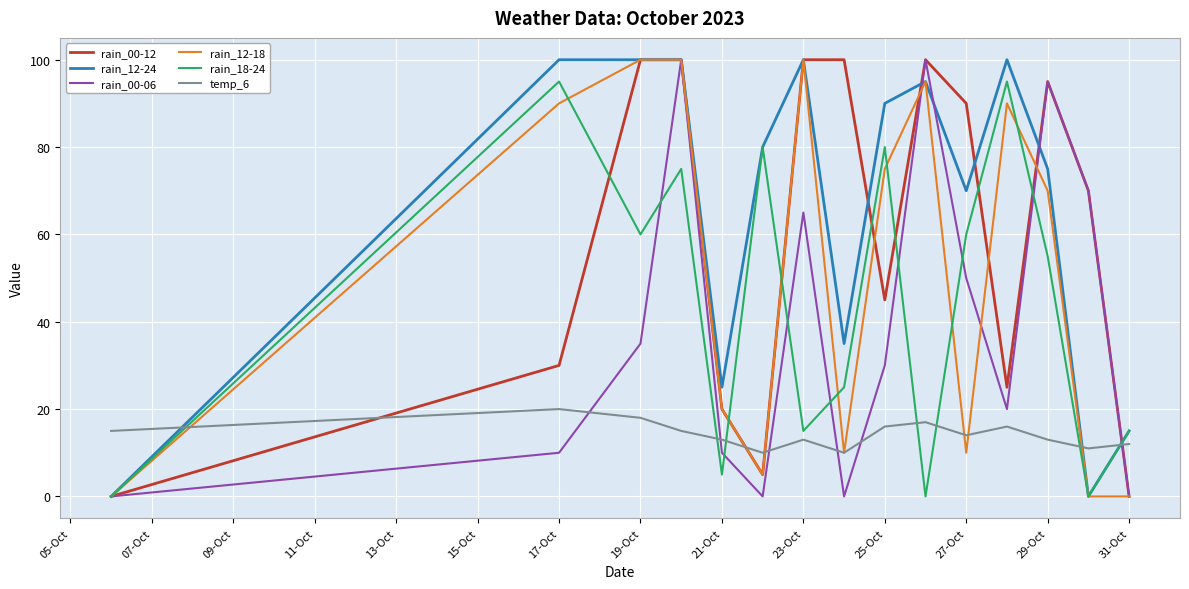

True or false: temp_6 and rain_12-24 cross at least once.

True